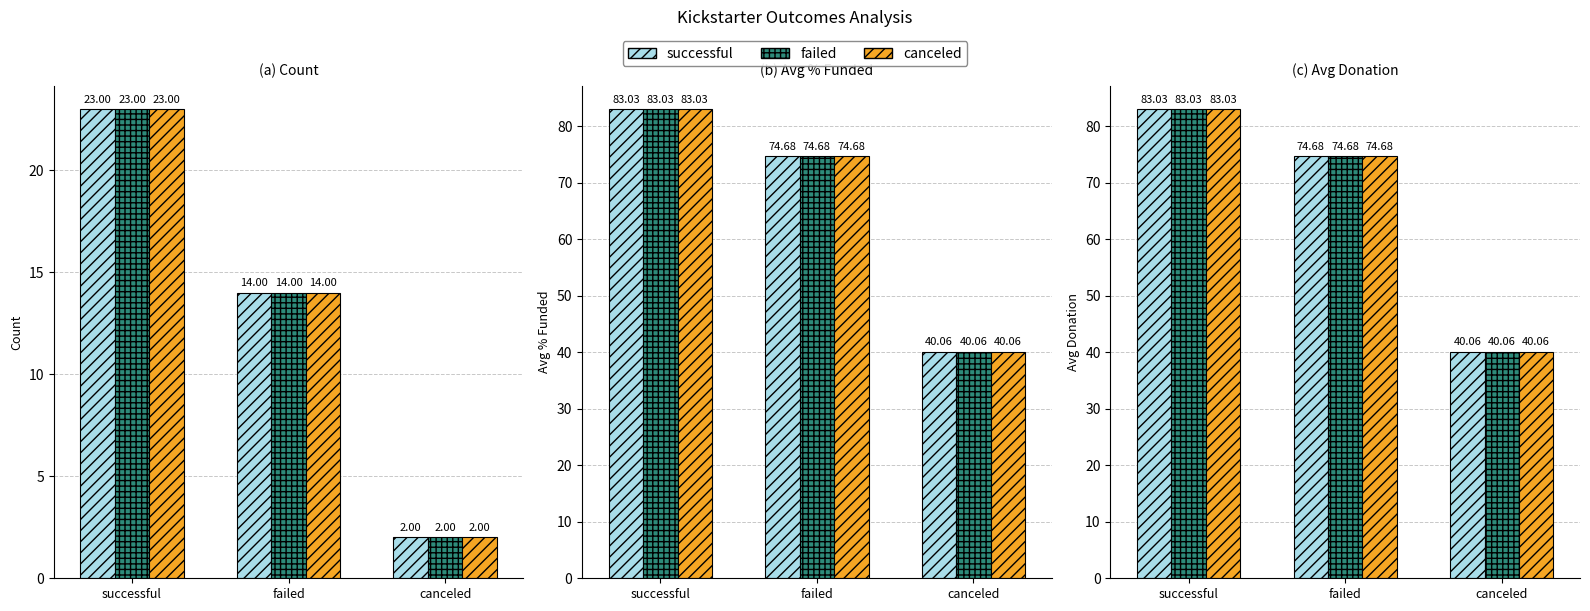

How many groups of bars are there?

3